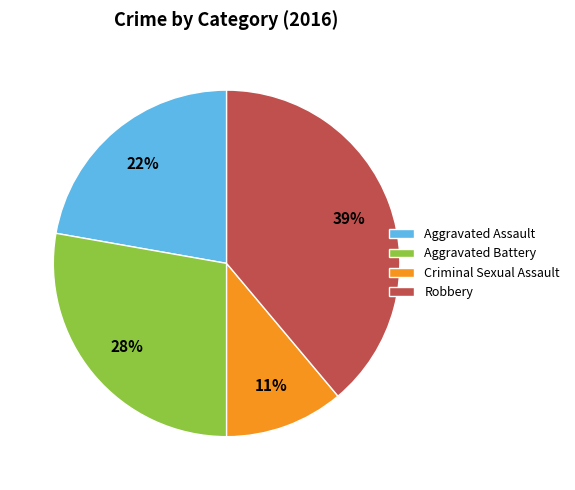

To the nearest percent, what is the difference between the largest and smallest slice percentages?

28%